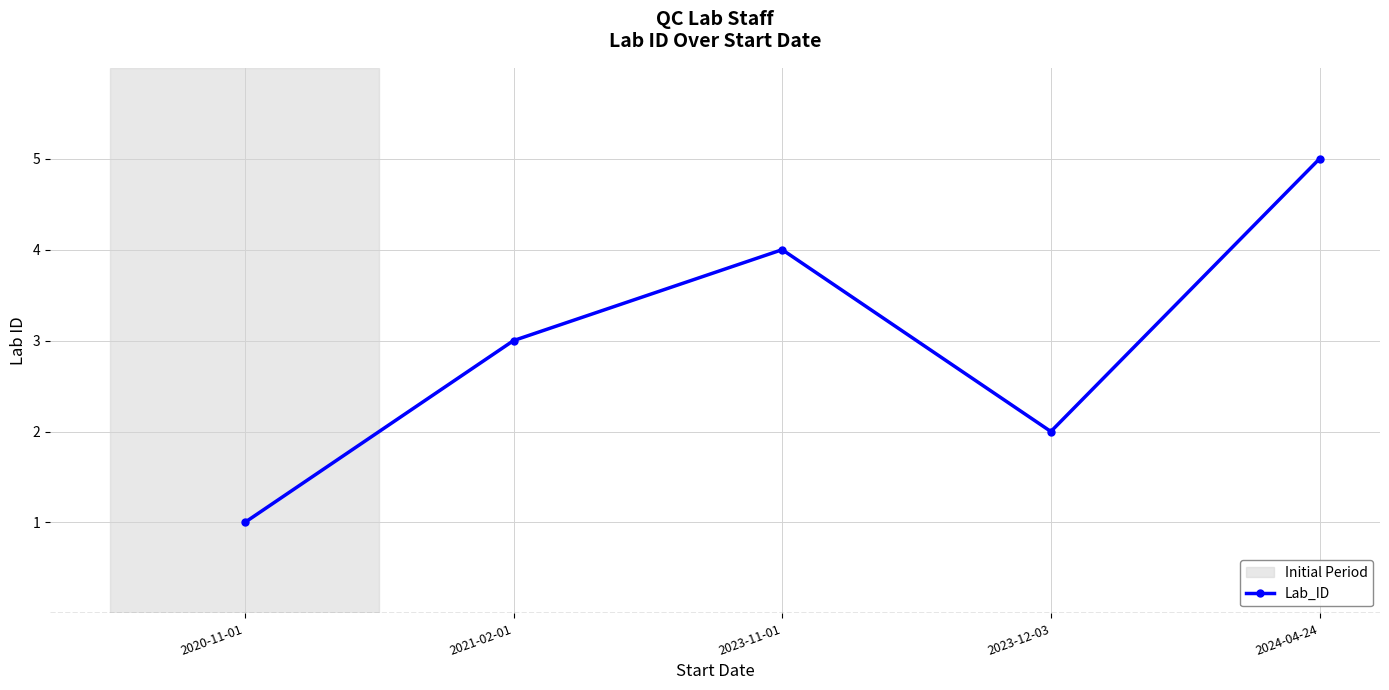

At which category does the chart reach its minimum across all series?

2020-11-01